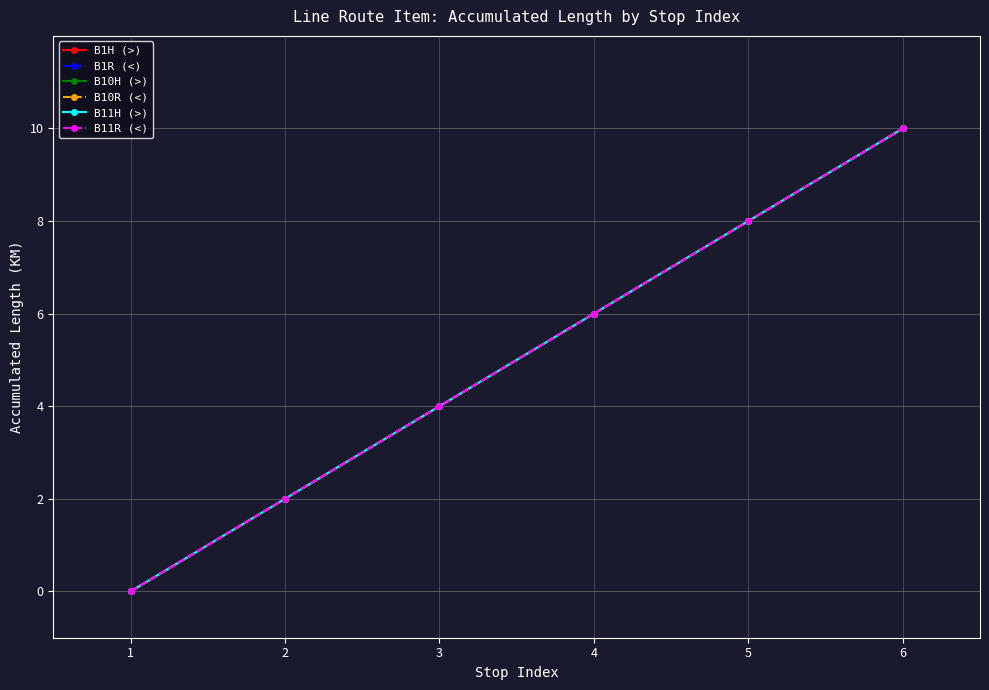

Does the chart have visible grid lines?

Yes